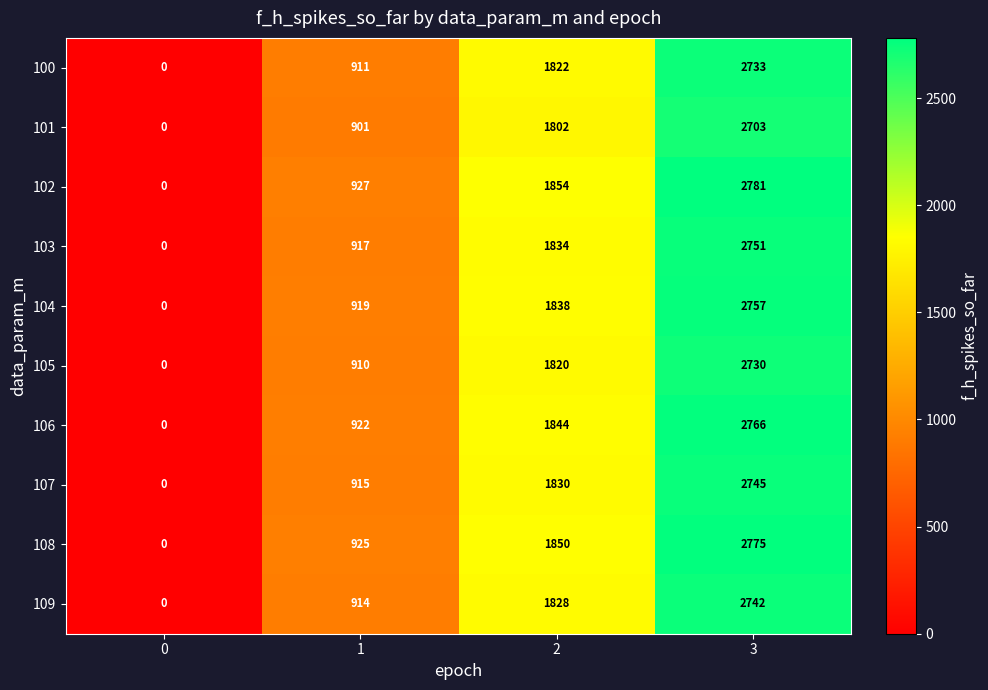

At how many categories does at least one series exceed 742?

3